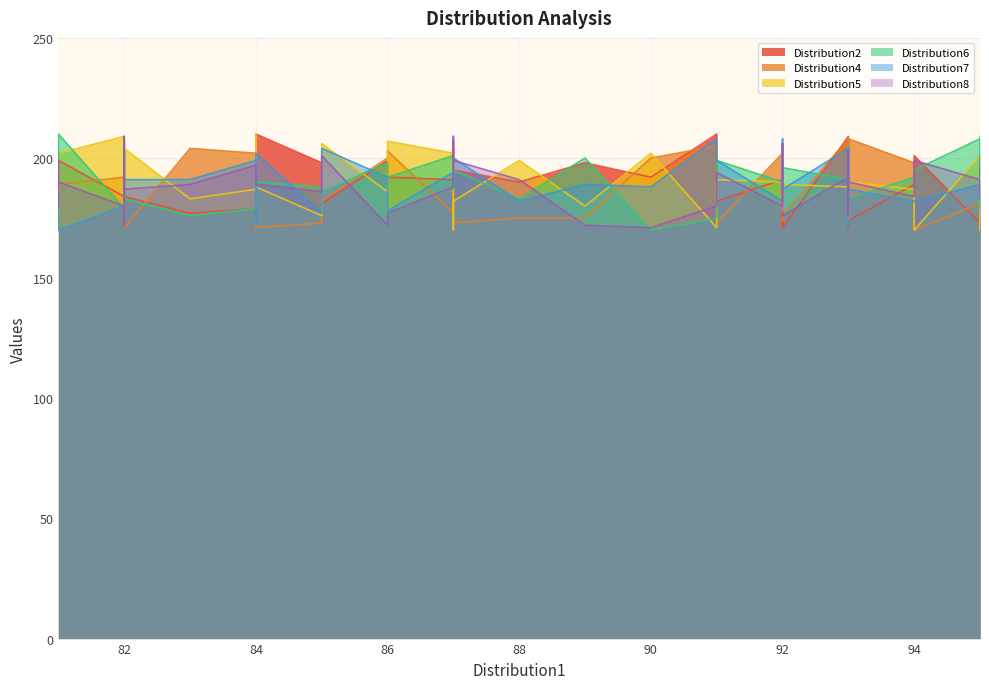

Rank the series at 93 from highest to lowest value.

Distribution7, Distribution5, Distribution6, Distribution8, Distribution2, Distribution4